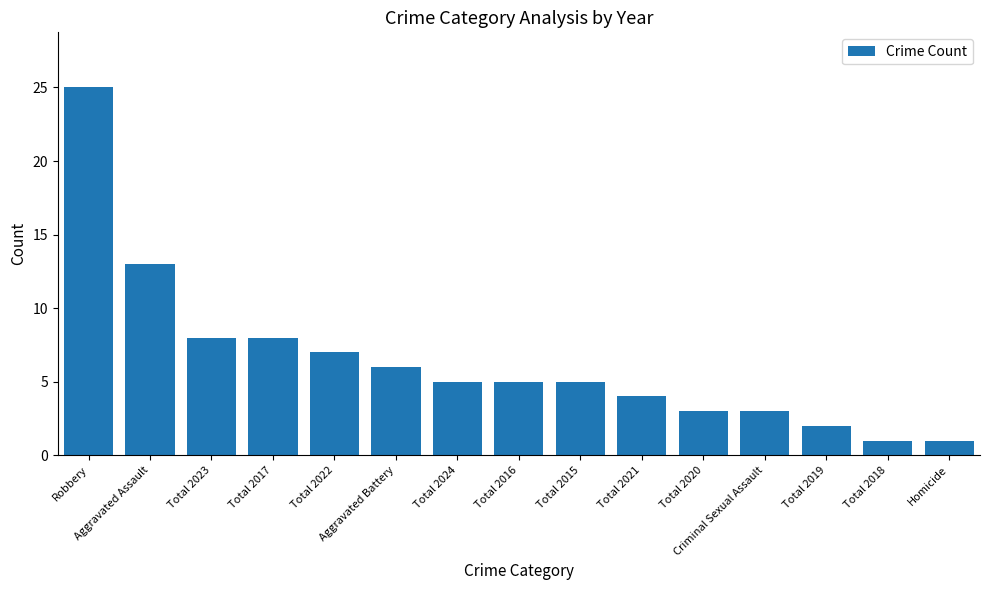

What is the difference between the second highest and minimum values?

12